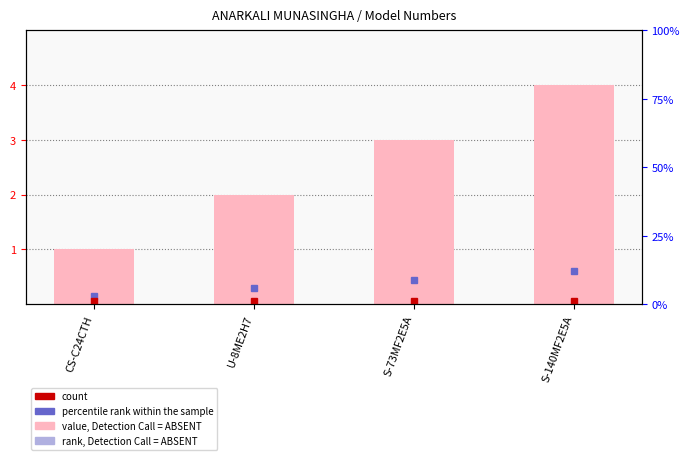

What is the label of the 2nd bar from the right?

S-73MF2E5A